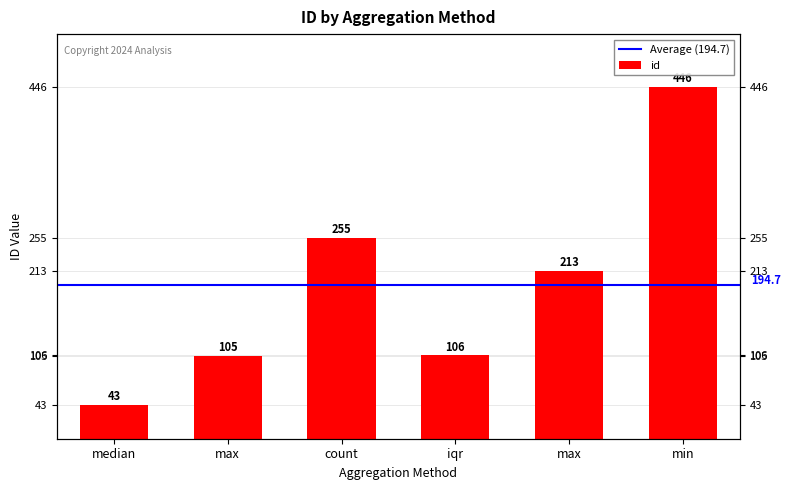

Between max and max, which is larger?

max